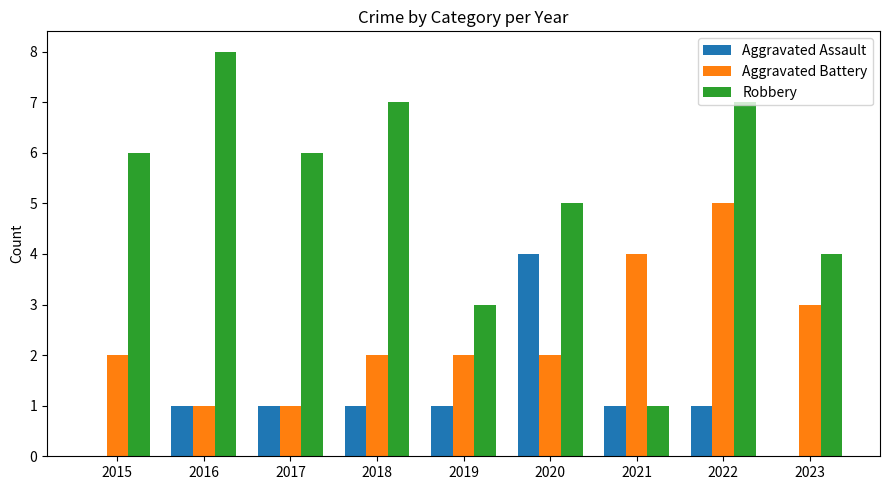

Where is Robbery nearest to the value 4?

2023